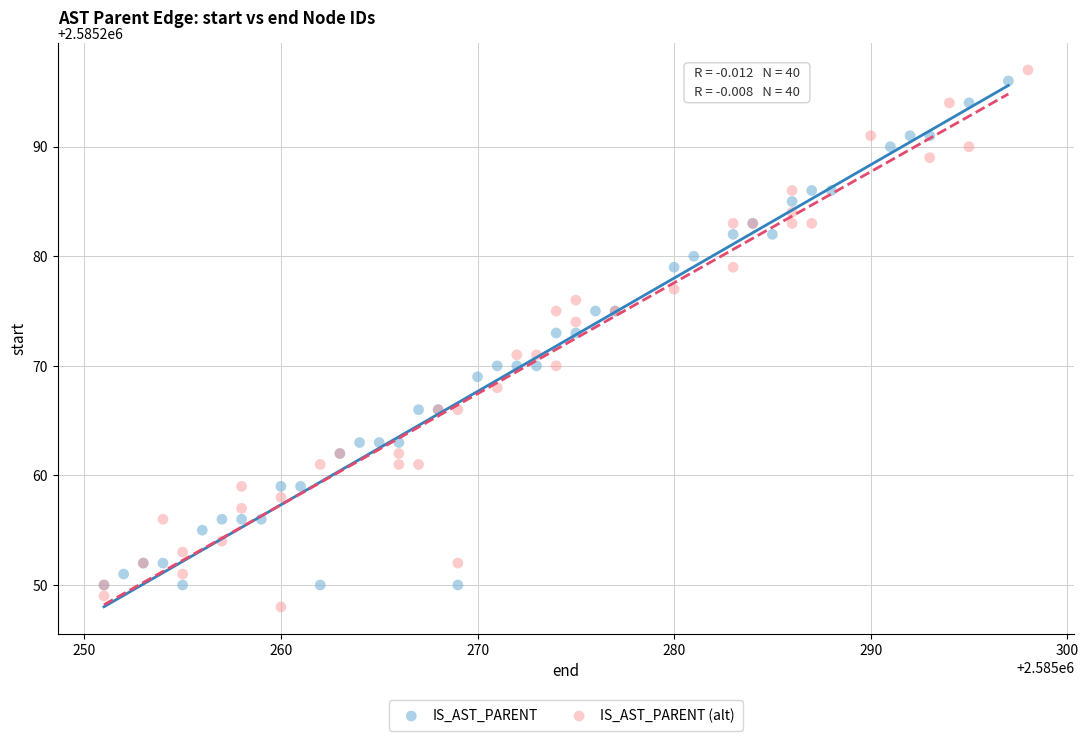

Which series has the largest Y range (max minus min)?

IS_AST_PARENT (alt)